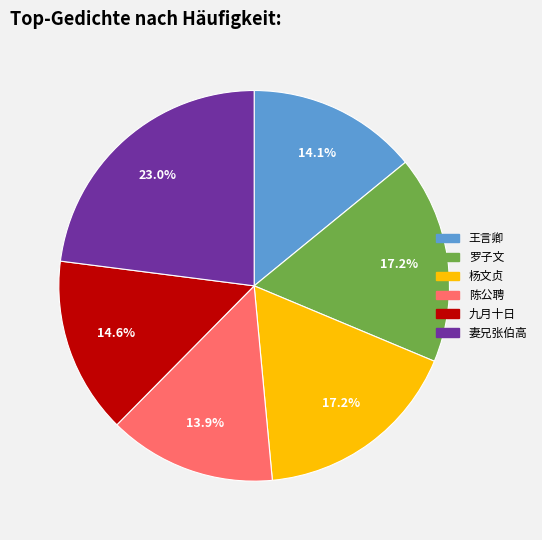

Is there a majority slice in this chart?

No